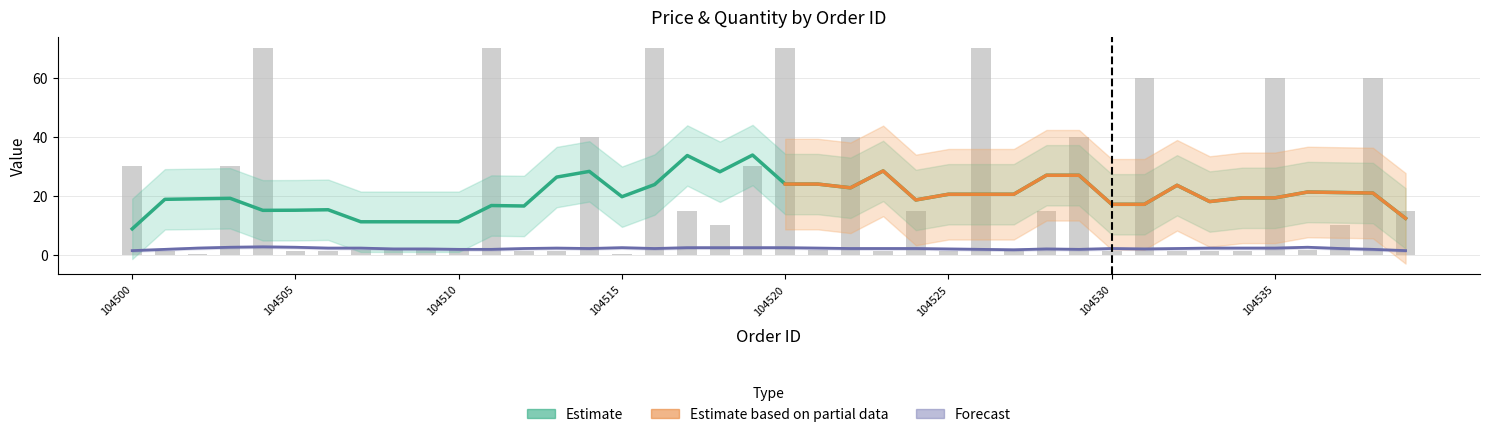

What is the difference between the maximum and second lowest values?

69.6